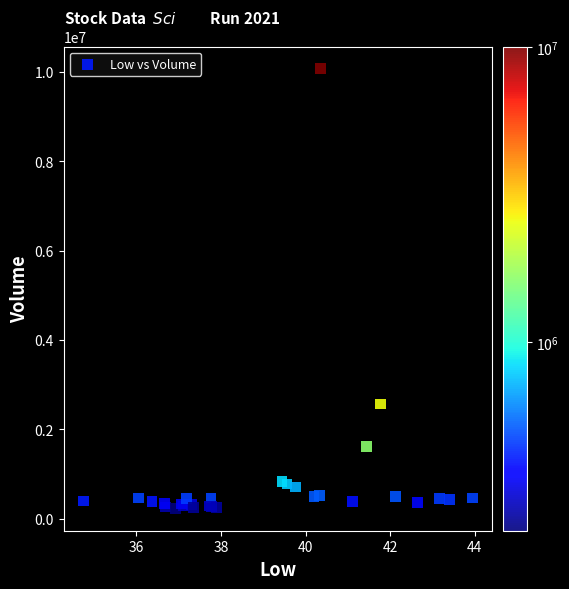

What Y value in the scatter plot is closest to 5148800?

2569000